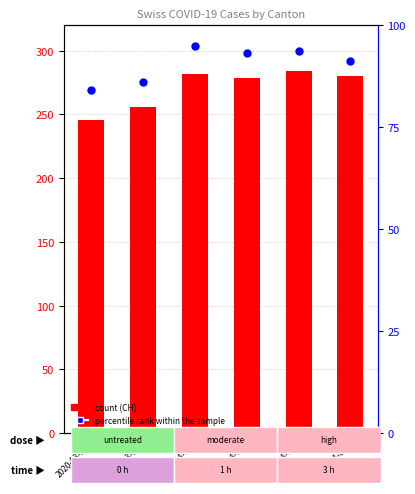

Which series contains the highest Y value?

CH (count)